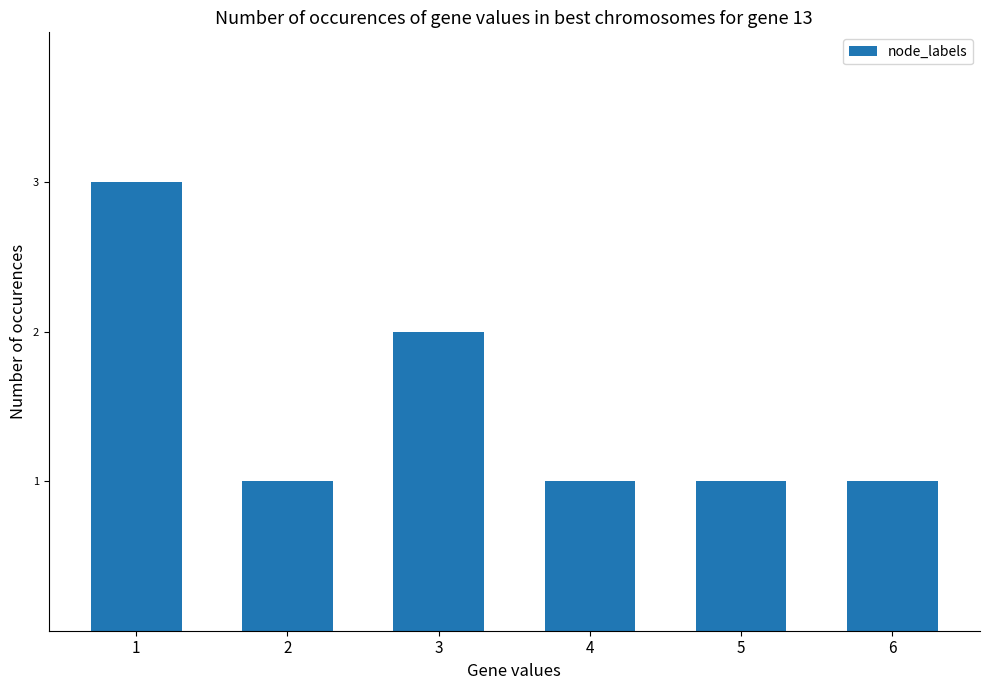

What is the difference between the maximum and minimum values?

2